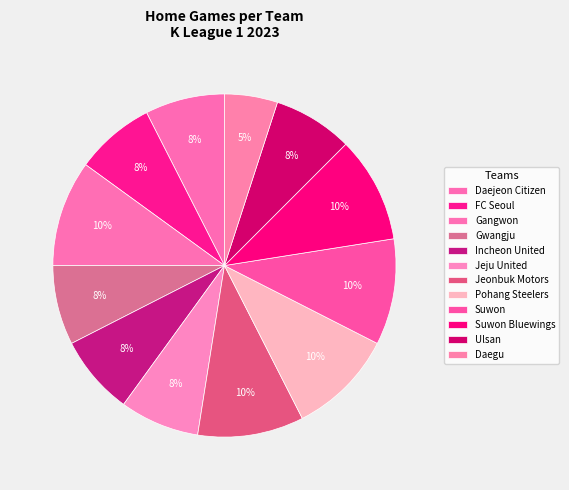

What is the smallest slice in the pie chart?

Daegu